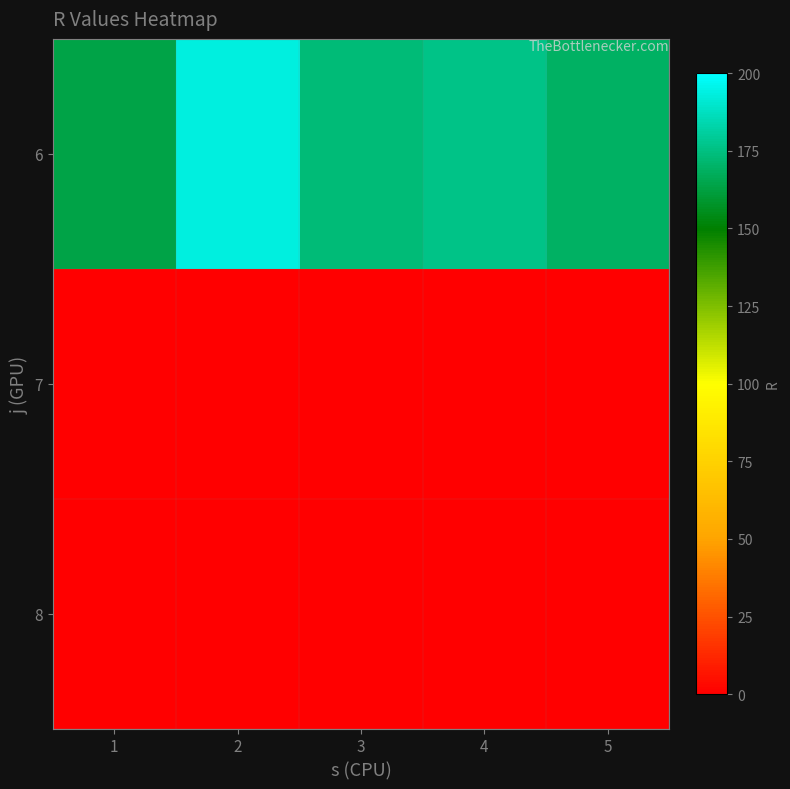

What is the spread (max minus min) of values at 5?

169